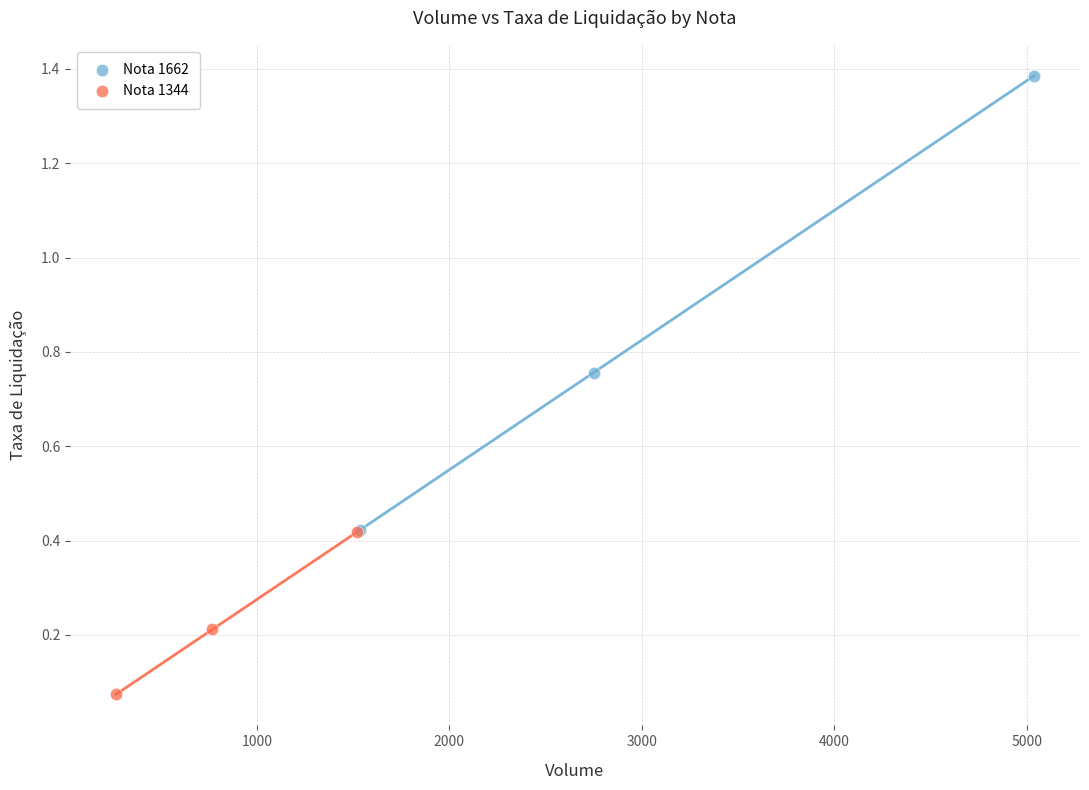

Which series contains the highest Y value?

Nota 1662